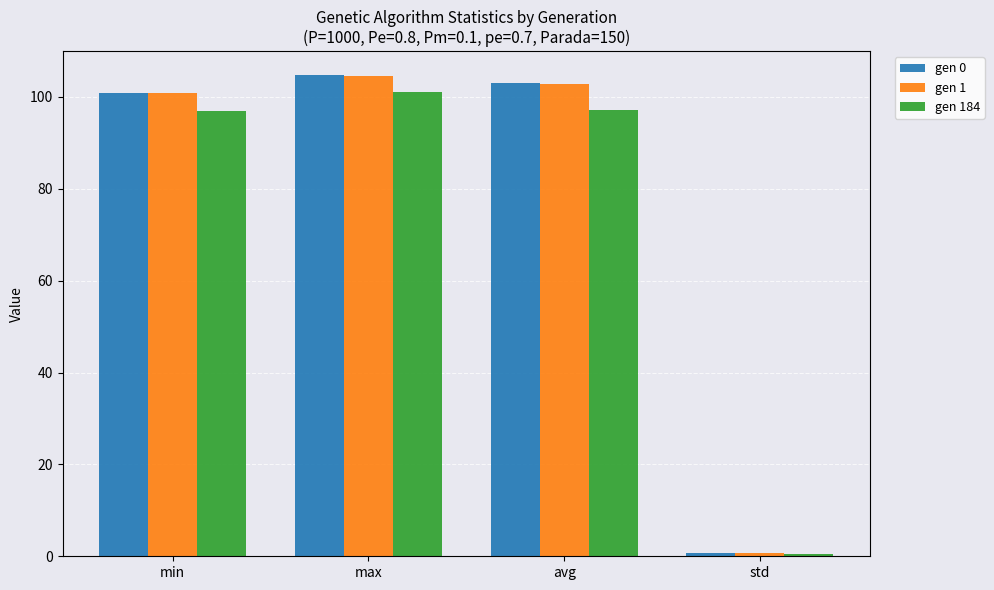

Which series has the largest range (max minus min)?

gen 0